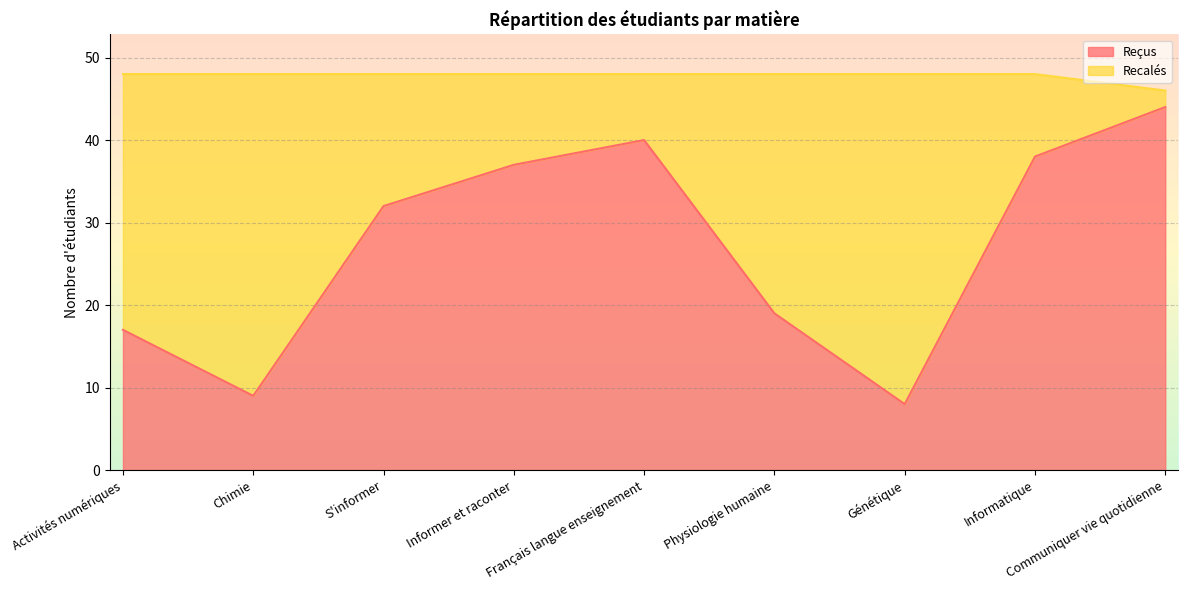

At which label is the value closest to 26?

S'informer